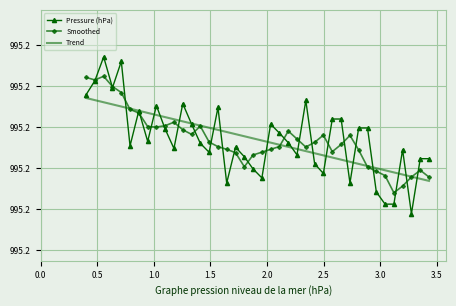

How many intersections are there between Pressure (hPa) and Smoothed?

25